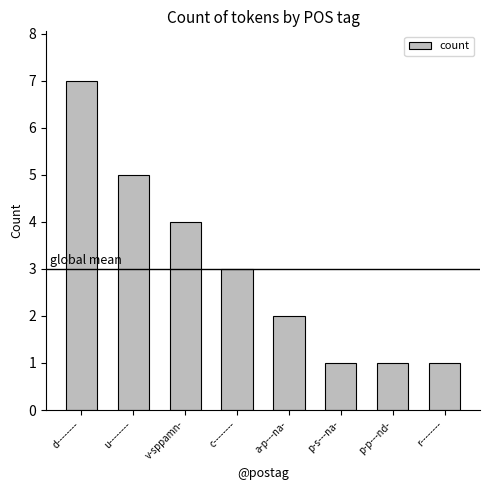

What is the change in value from v-sppamn- to a-p---na-?

-2